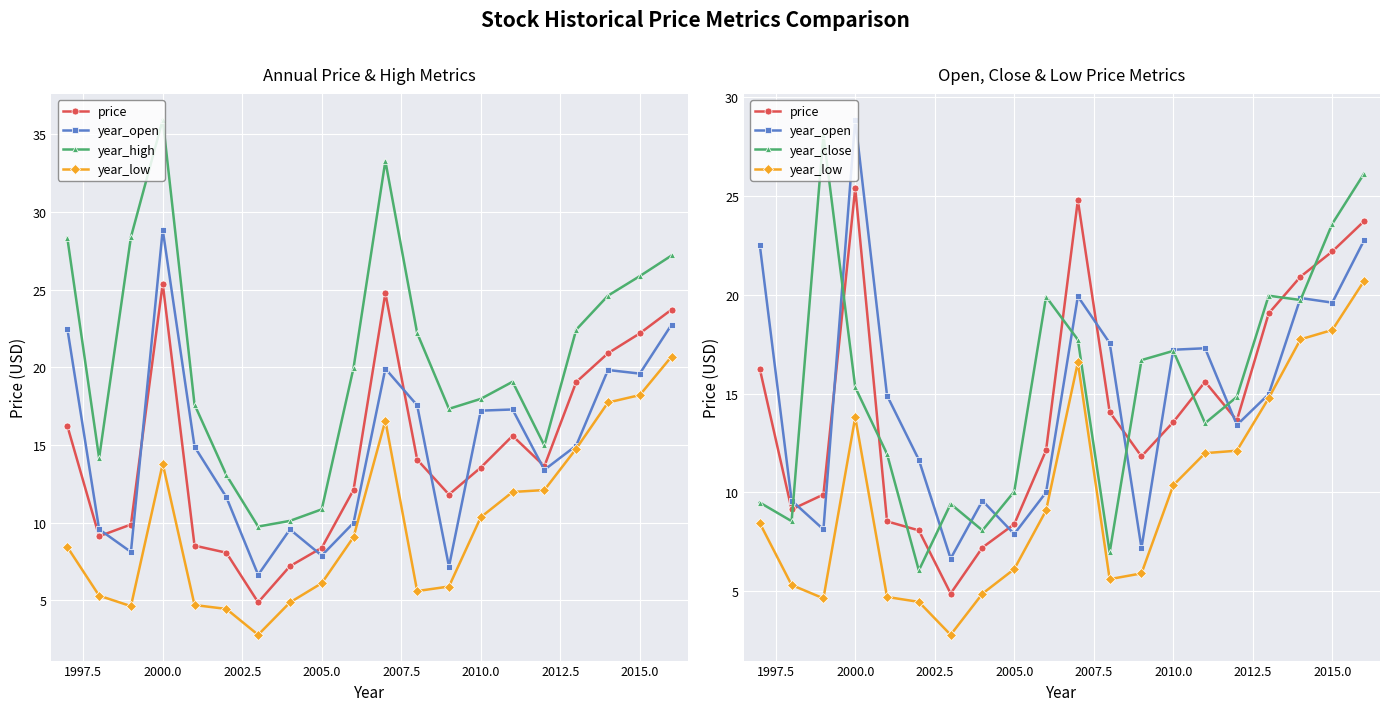

What is the sum of all year_open values?

299.4